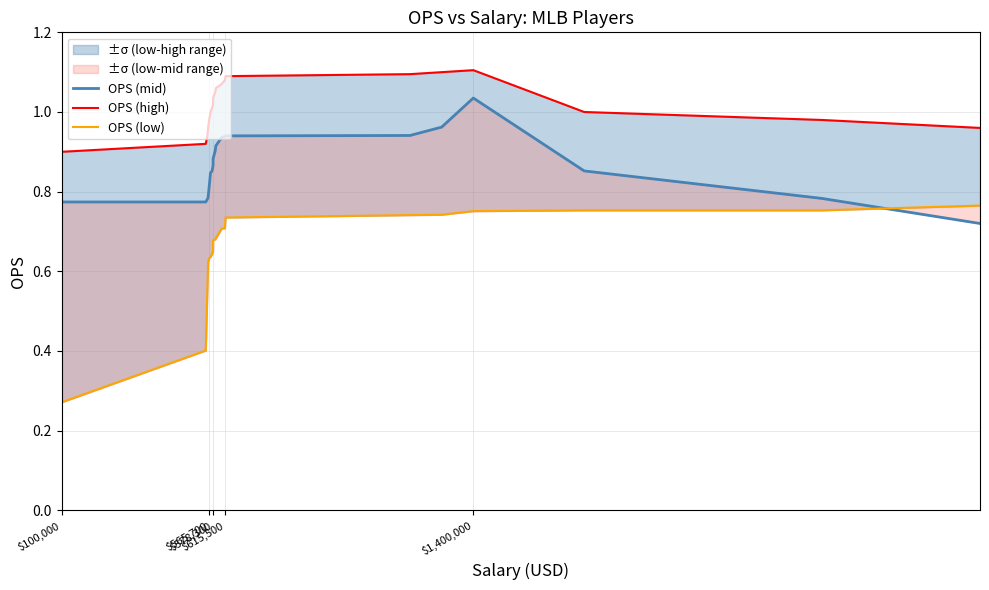

True or false: OPS (high) and OPS (low) cross at least once.

False